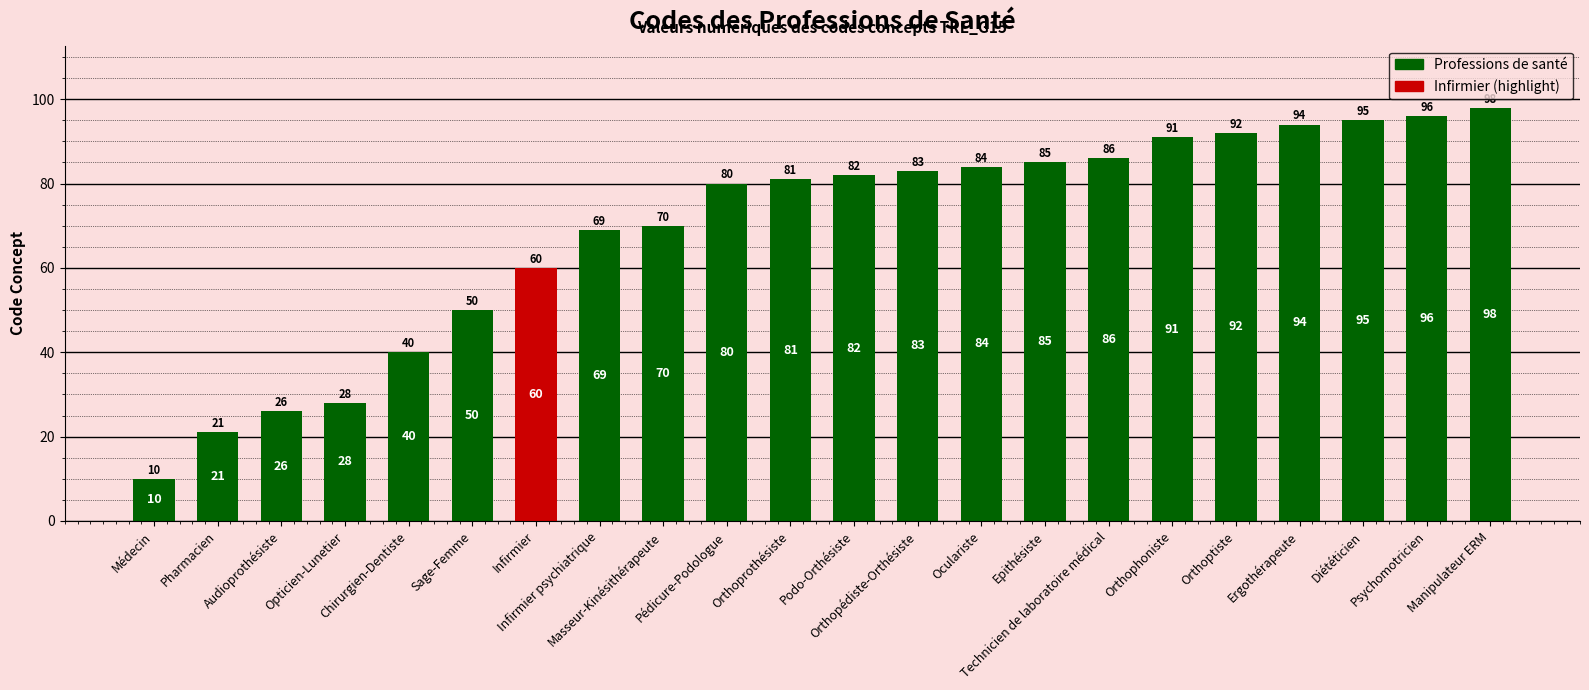

True or false: the data shows 98 at Manipulateur ERM.

True